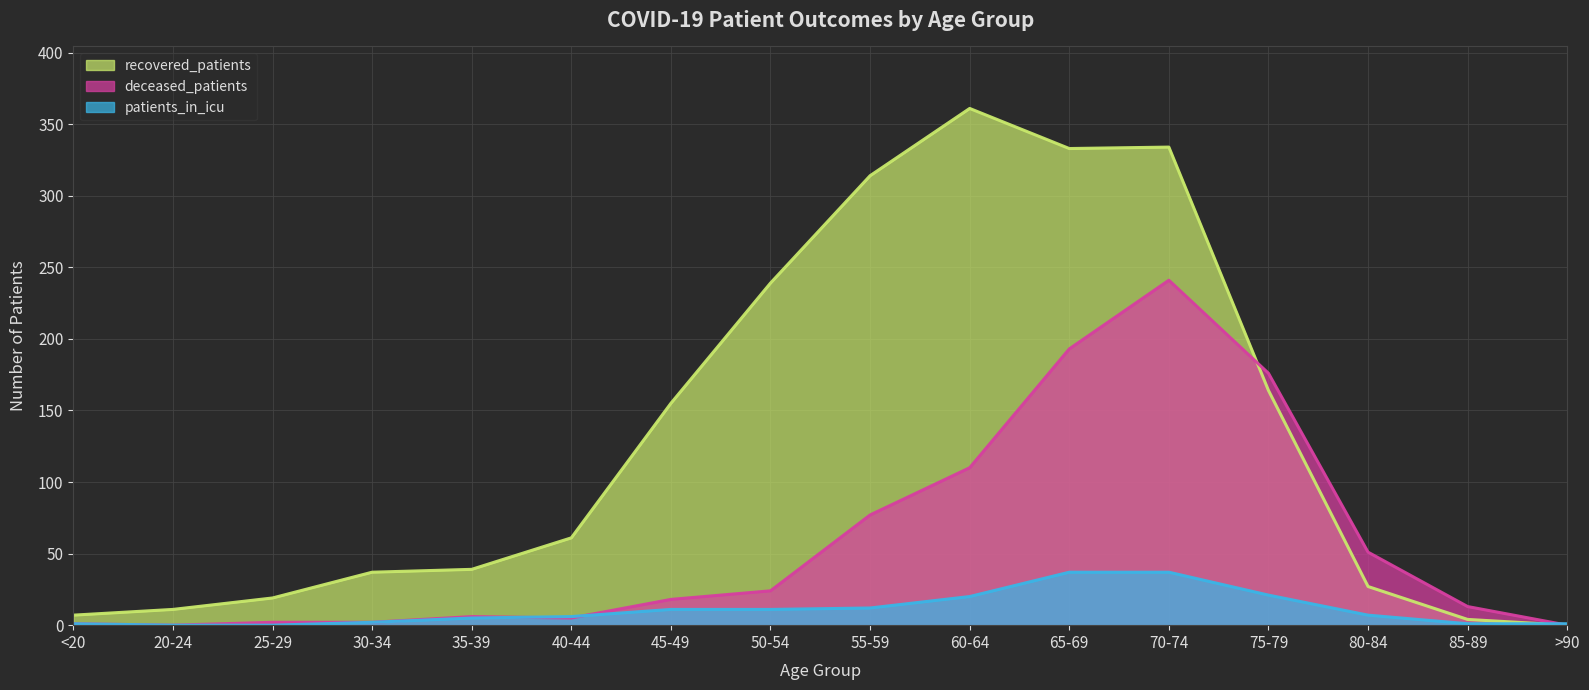

What is the highest value of the recovered_patients series?

361